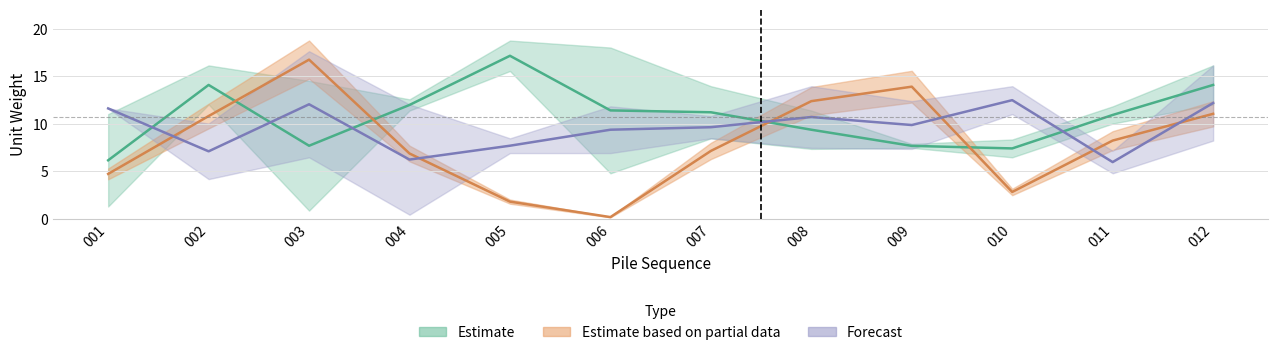

Does the chart have visible grid lines?

Yes